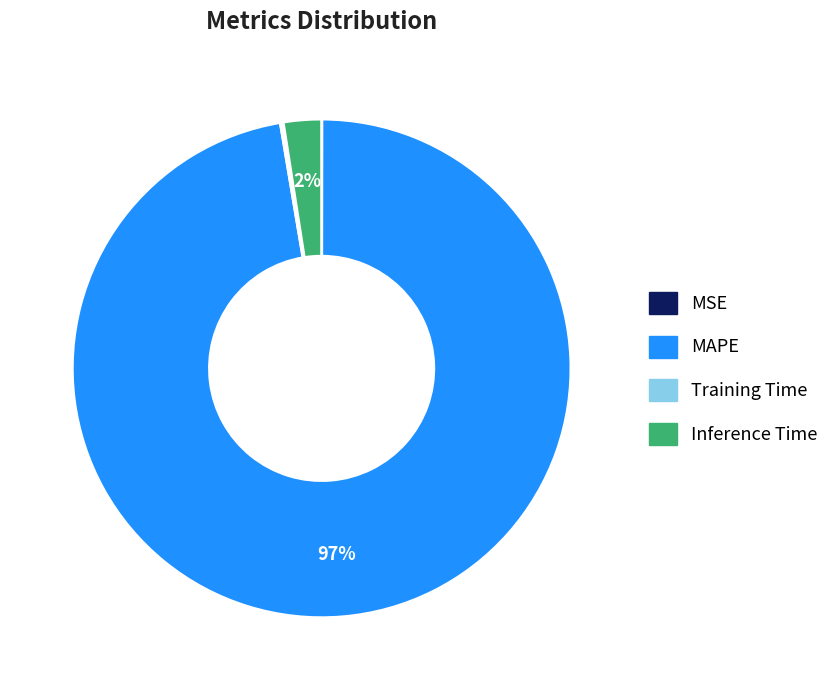

True or false: Inference Time accounts for 2% of the total.

True